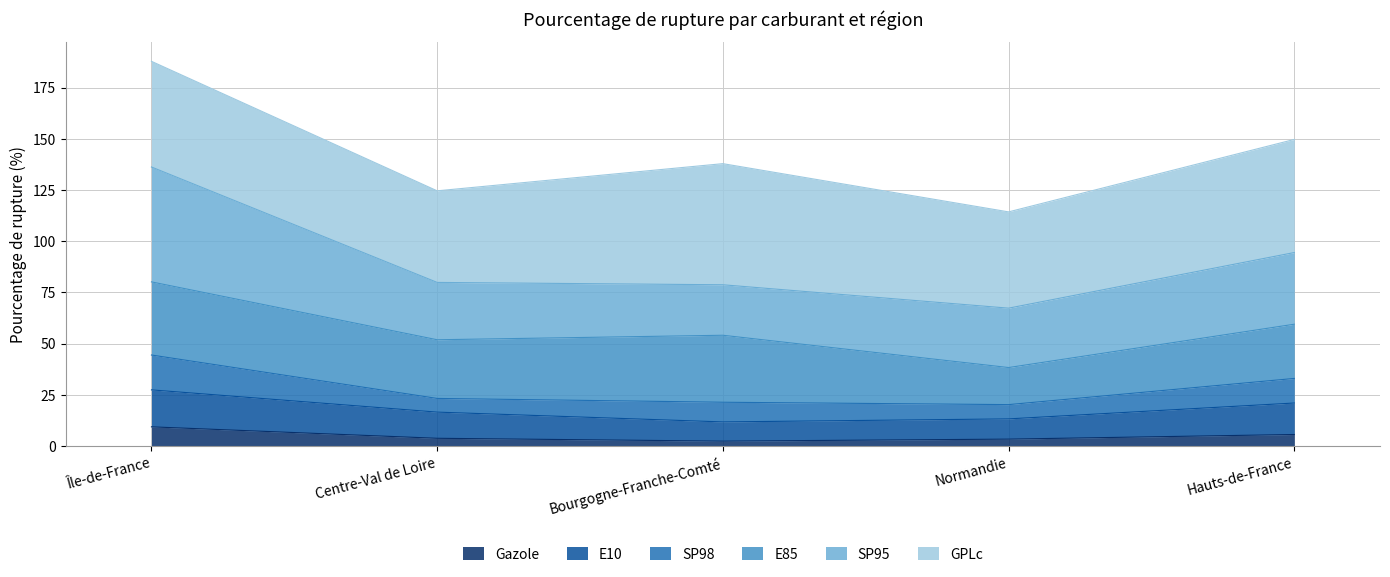

Count the number of categories in the chart.

5